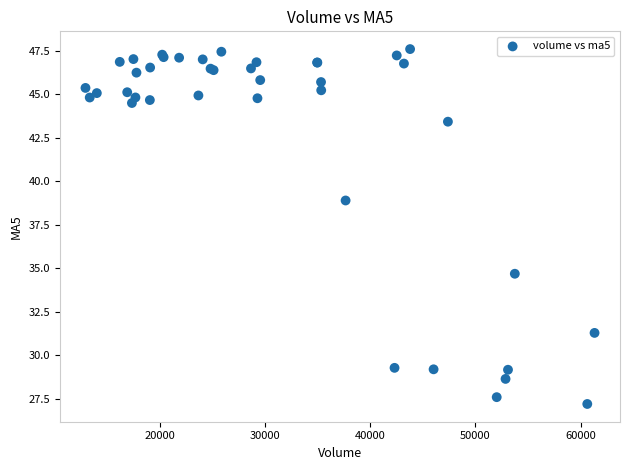

What Y value in the scatter plot is closest to 37?

38.9